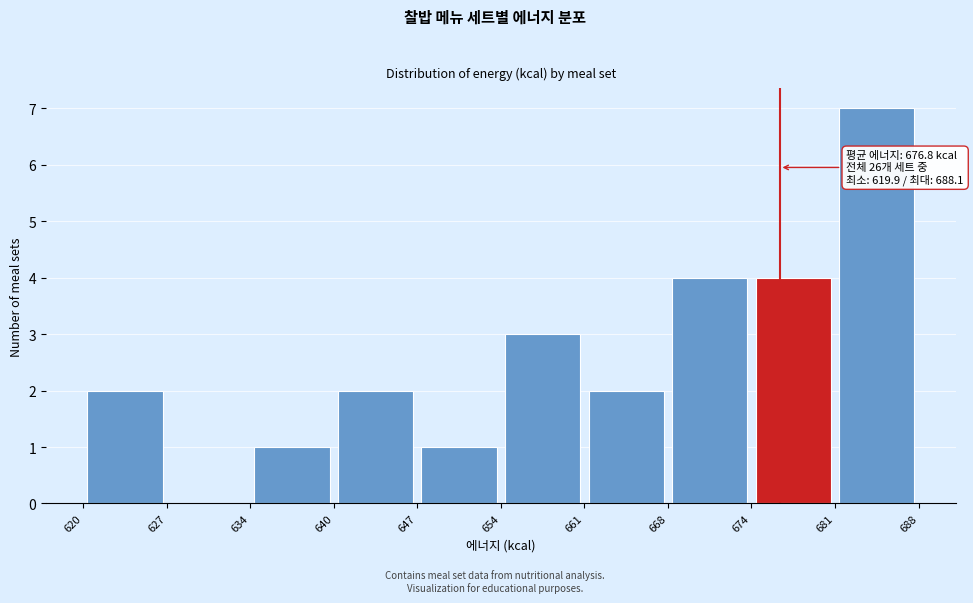

Which range on the x-axis has the tallest bar?

681 to 688